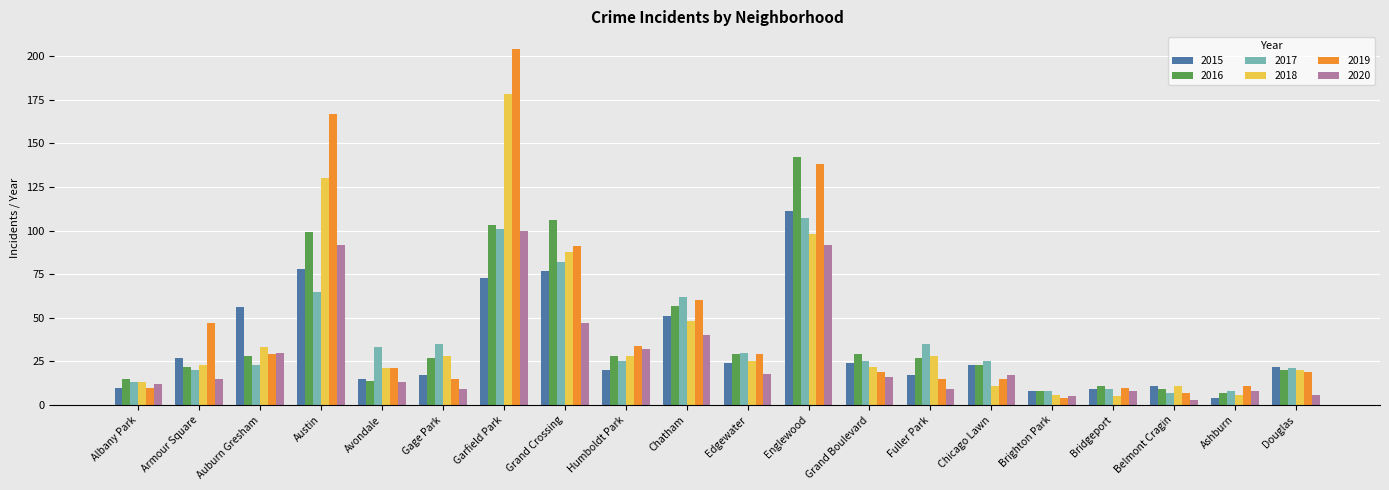

Which label corresponds to the largest value in the chart?

Garfield Park